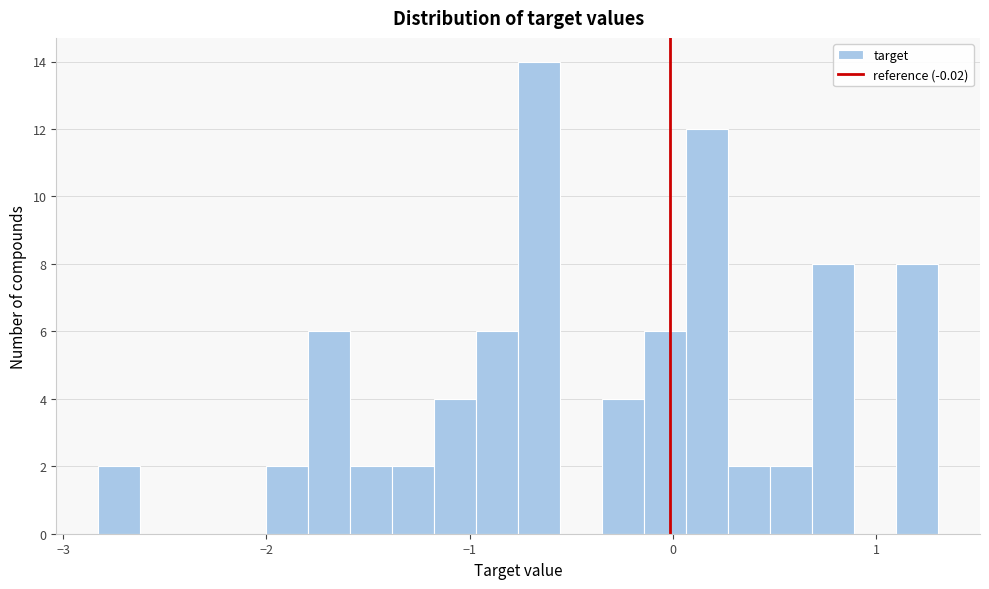

Read against the x-axis, roughly where is the centre of the tallest bar?

-0.7